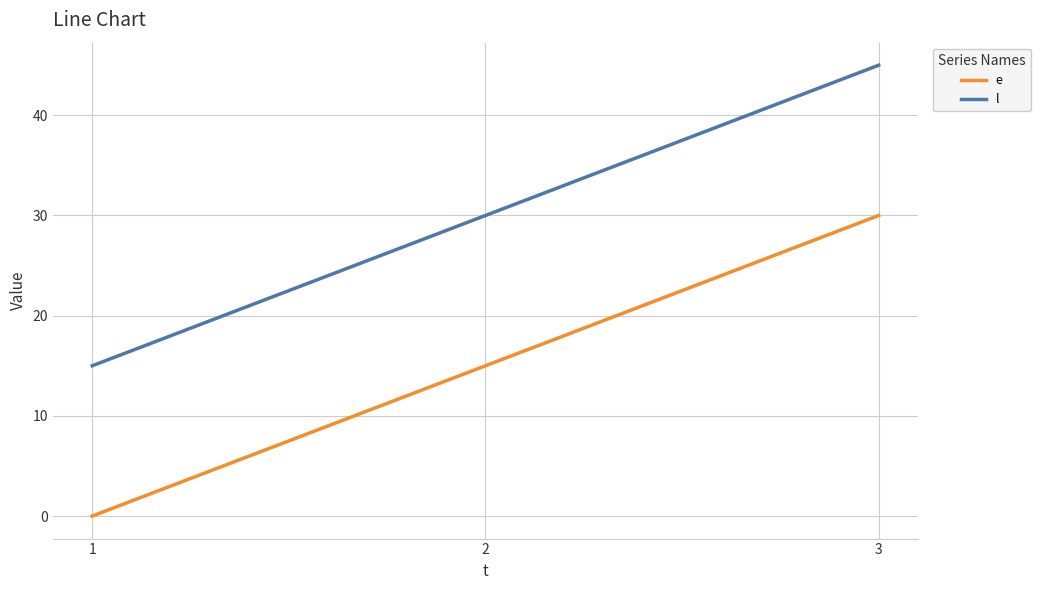

Count the number of data series in this chart.

2